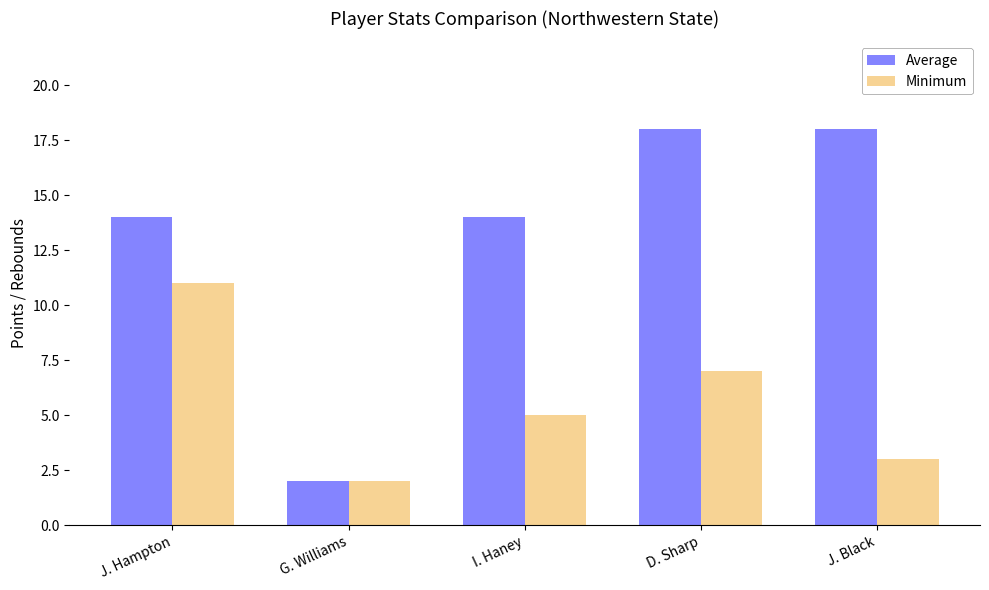

What is the total value across all series at I. Haney?

19